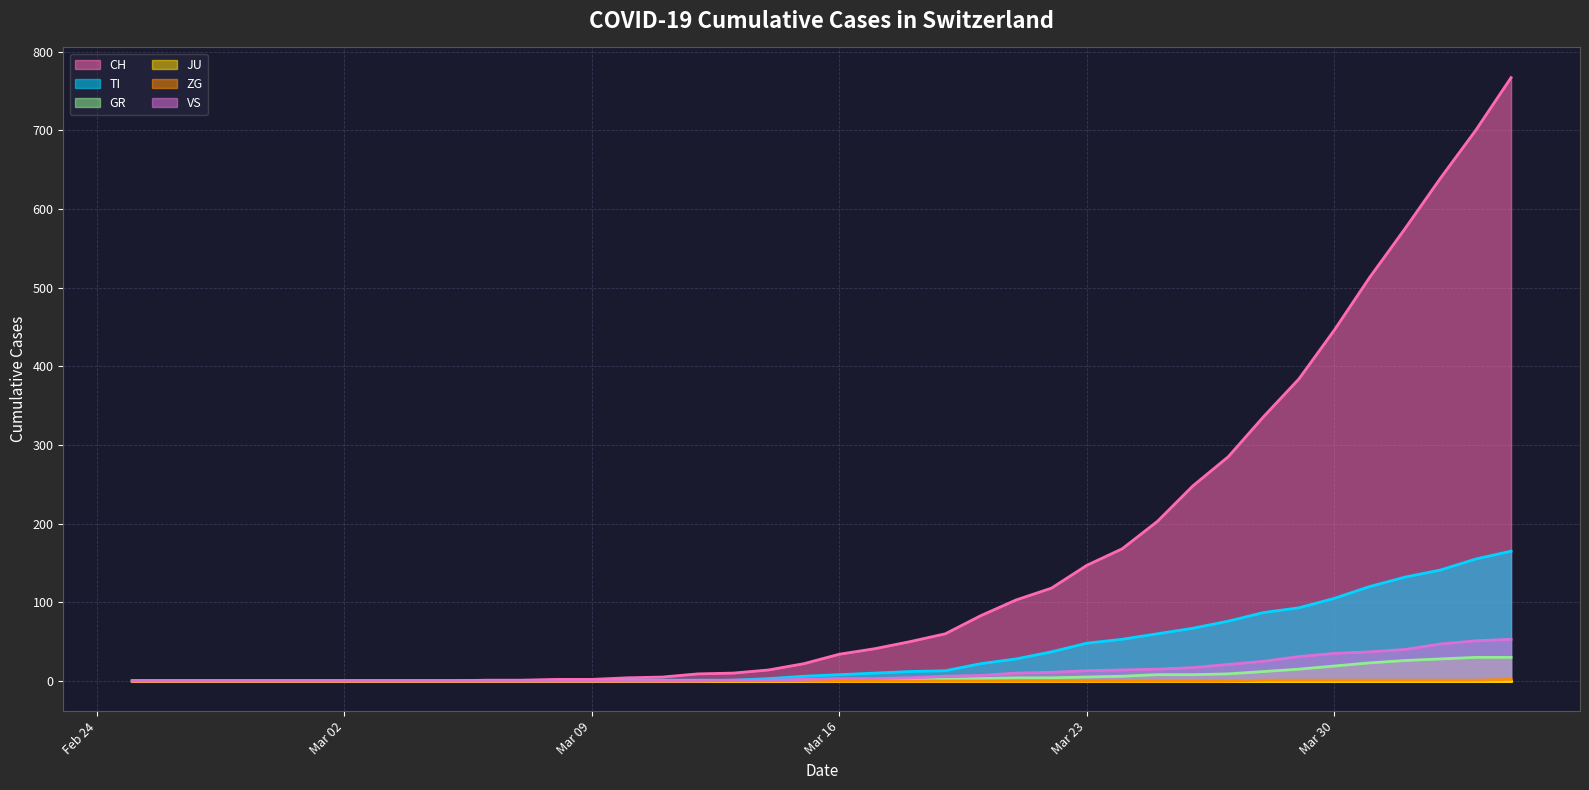

How many values in the ZG series exceed 0?

8